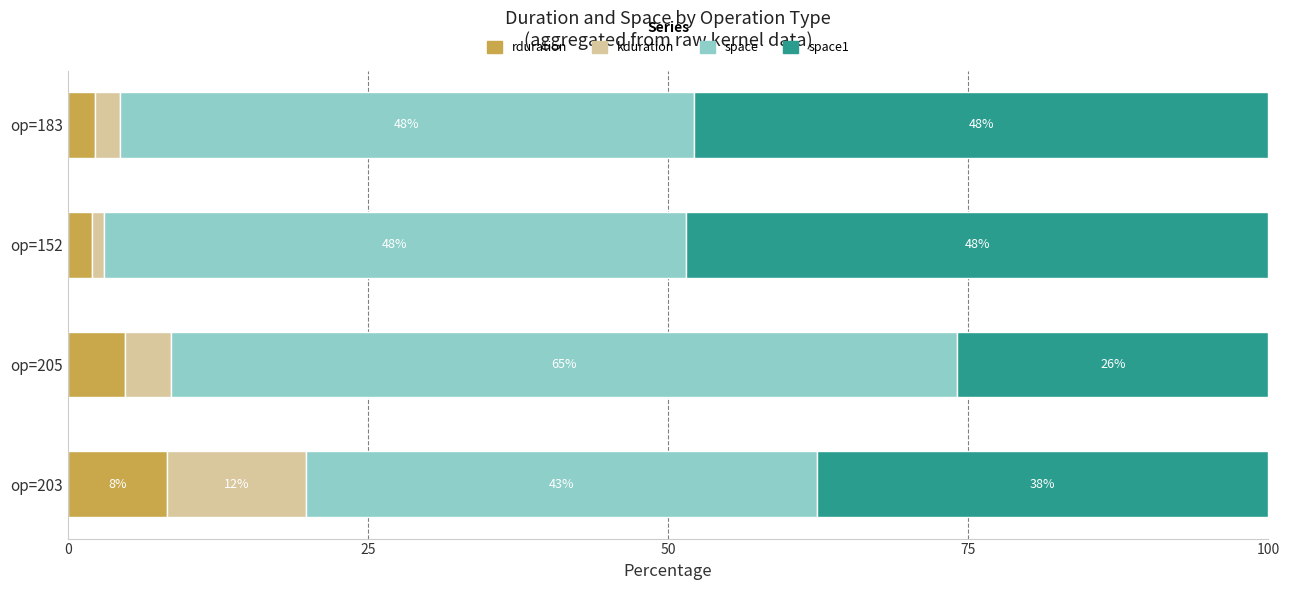

At which label does rduration reach its peak?

op=203